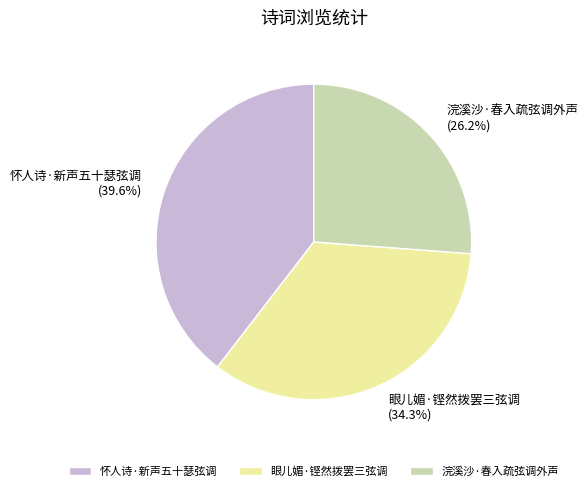

Which slice is the largest?

怀人诗·新声五十瑟弦调